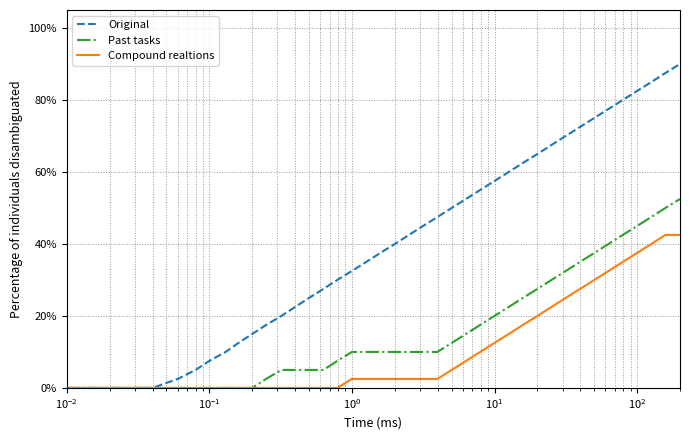

Rank the series by their average value, from lowest to highest.

Compound realtions, Past tasks, Original